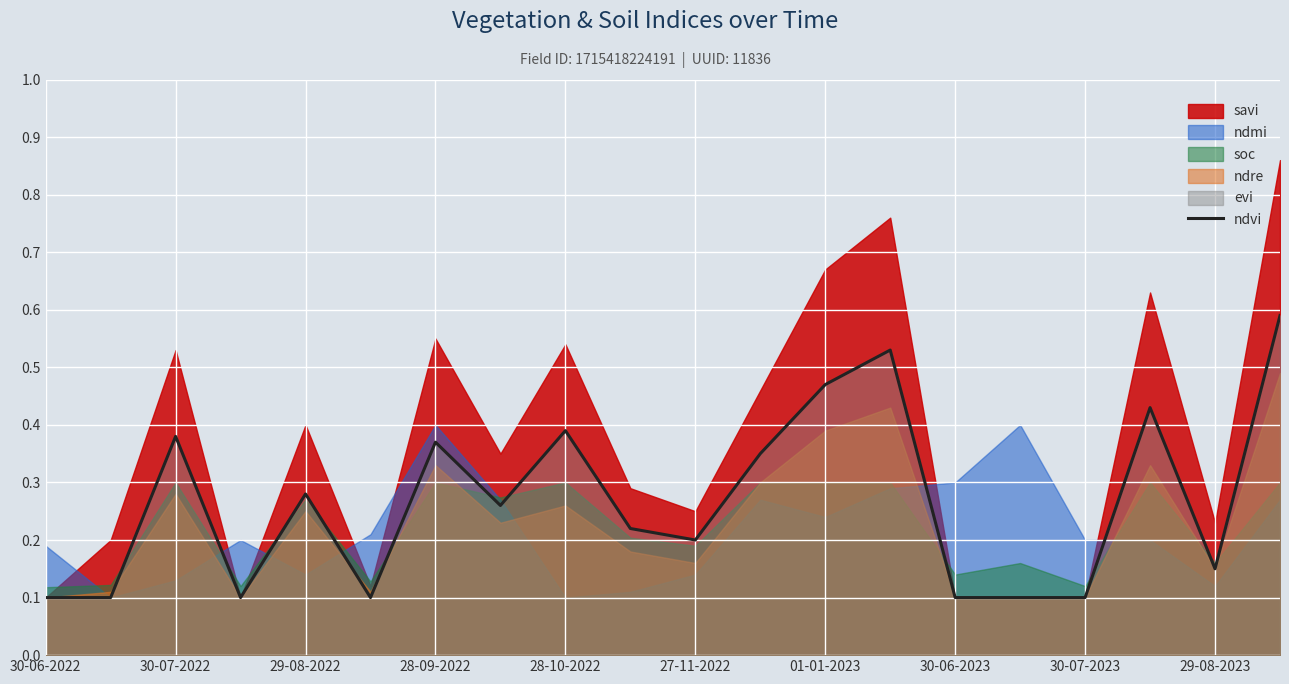

True or false: there are more than 1 points higher than both neighbors.

True